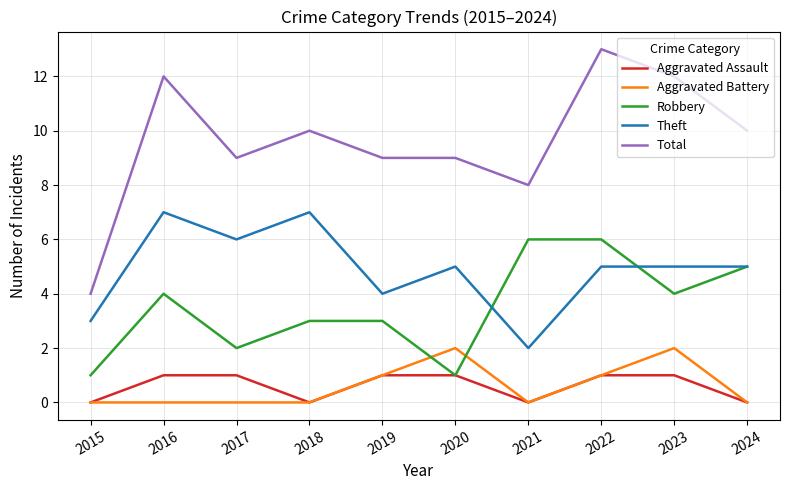

Does the chart have visible grid lines?

Yes